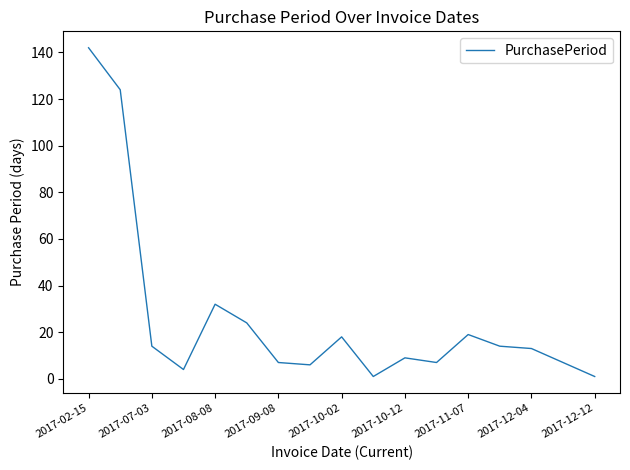

How many categories are shown in the chart?

17